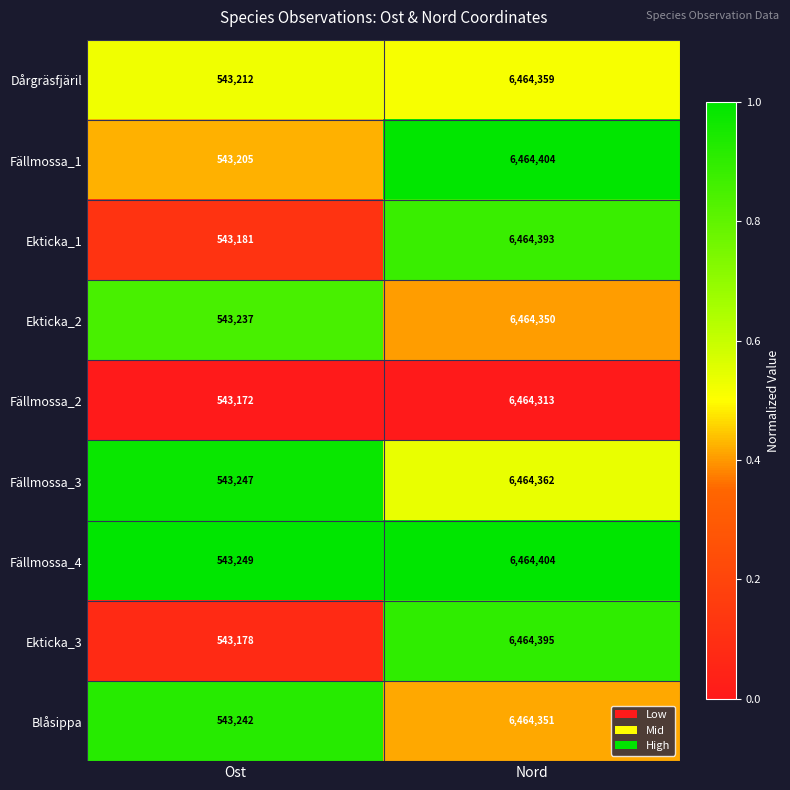

Rank the categories by Fällmossa_1 value from highest to lowest.

Nord, Ost